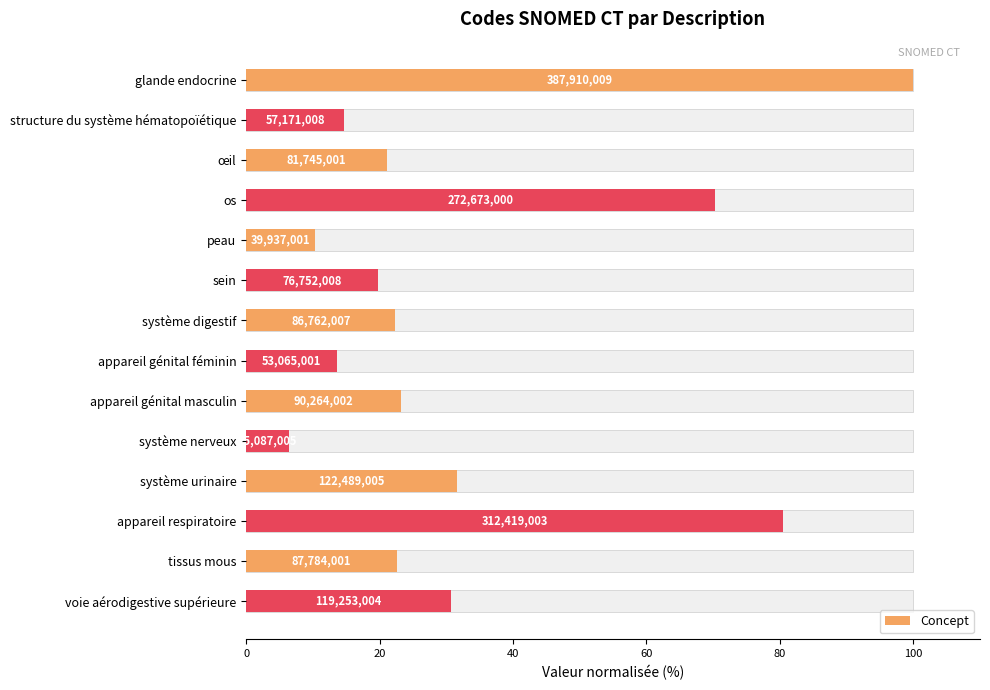

What is the difference between the maximum and second lowest values?

89.7